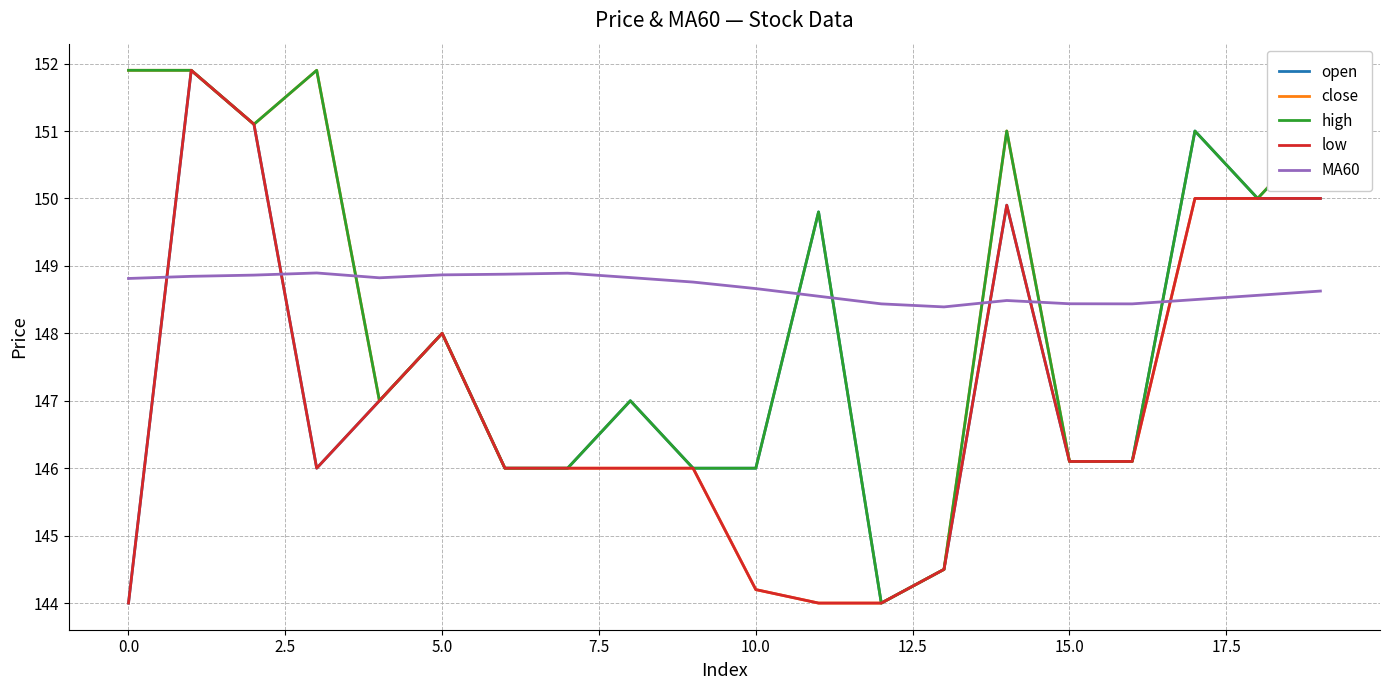

List the series in order of their overall mean, lowest first.

low, open, close, high, MA60